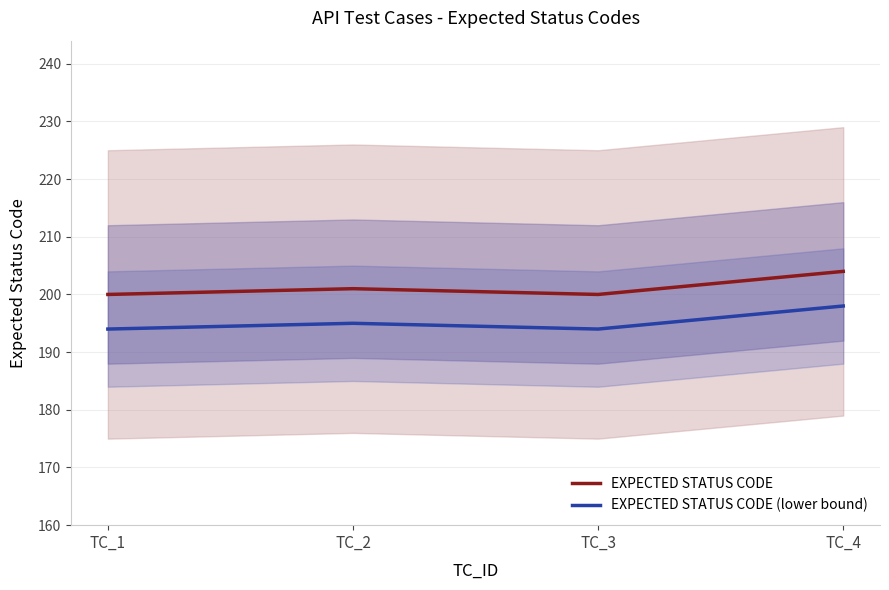

How many interior local valleys does the EXPECTED STATUS CODE (lower bound) series have?

1